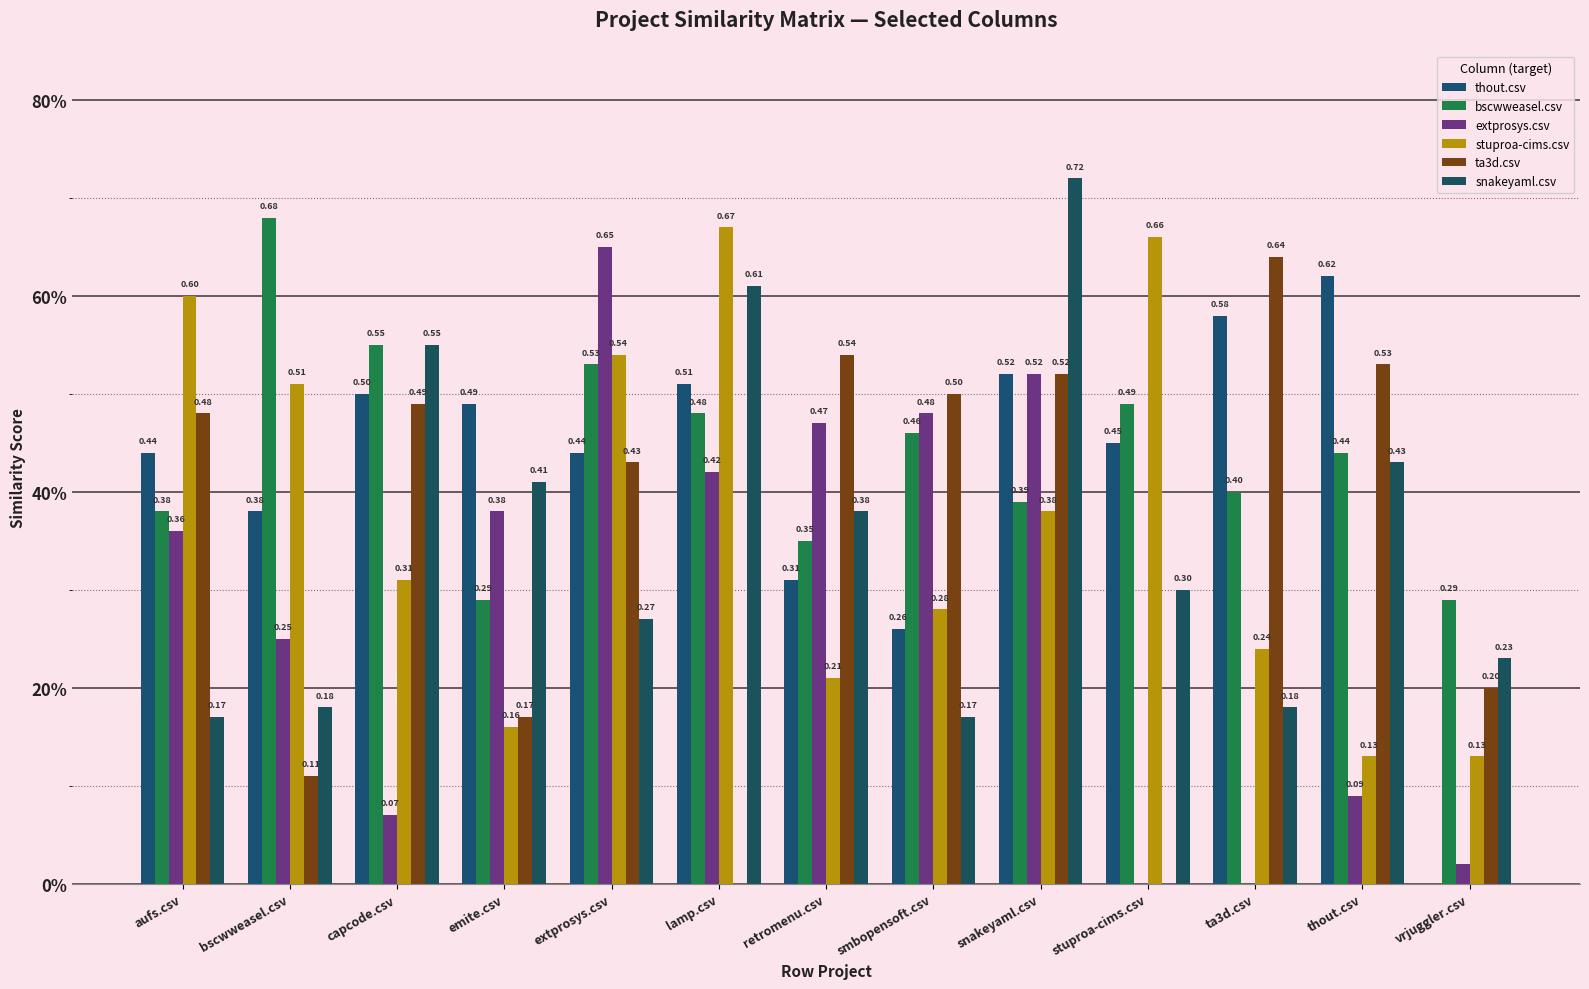

Are the bars grouped side by side (vs. stacked)?

Yes